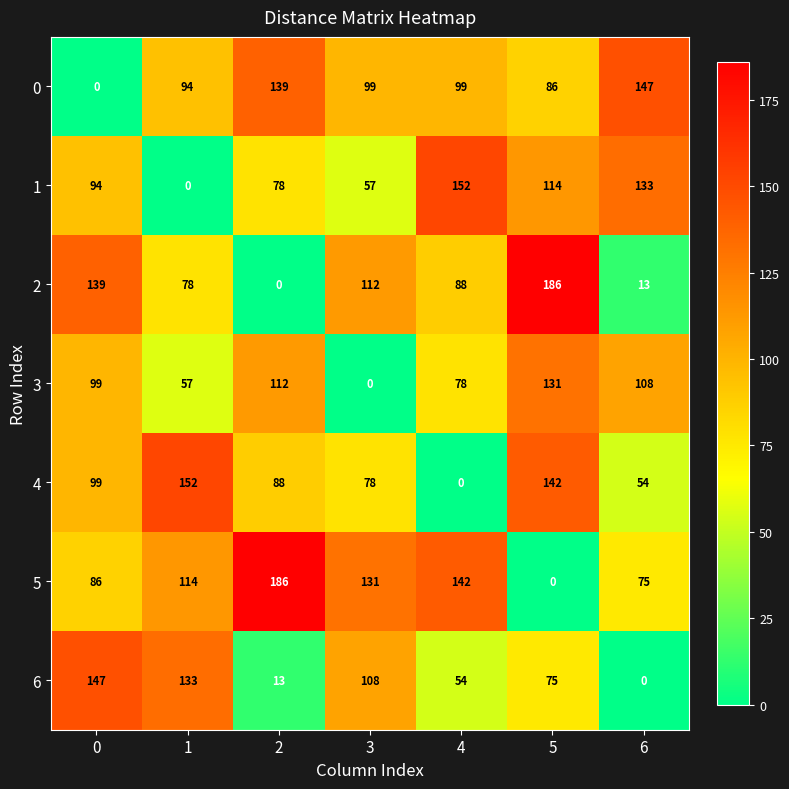

What is the maximum value shown in the chart?

186